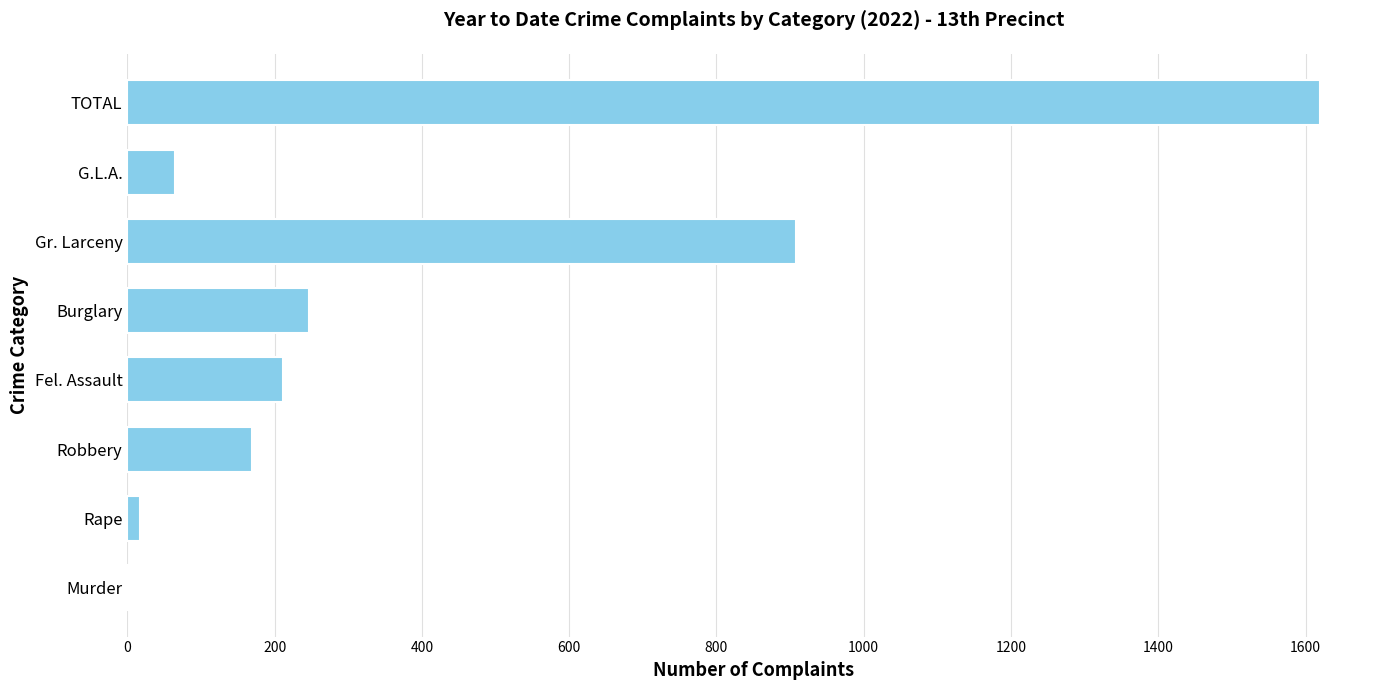

How many distinct data groups are displayed?

1